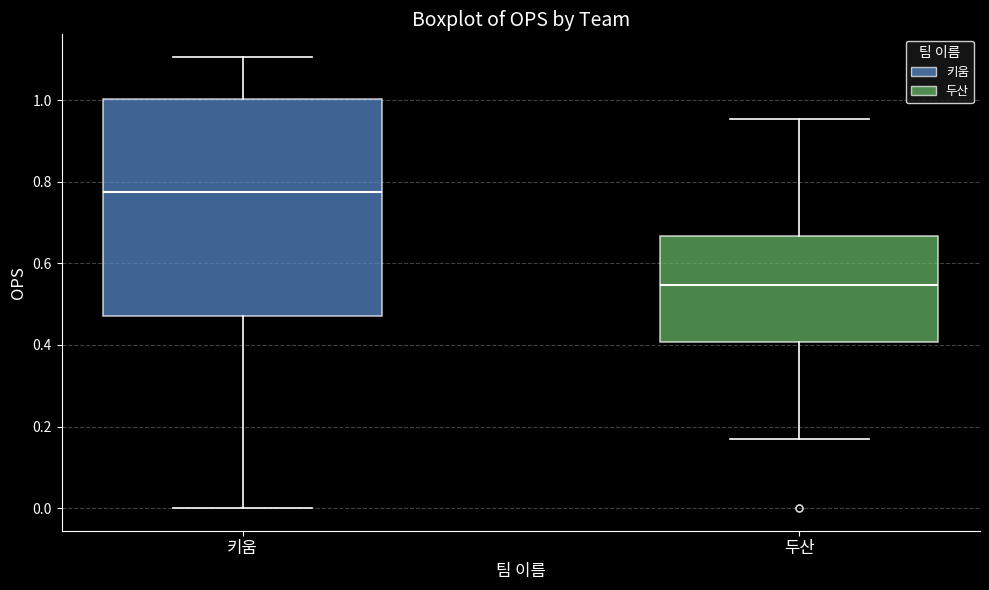

Which box has the highest median line?

키움